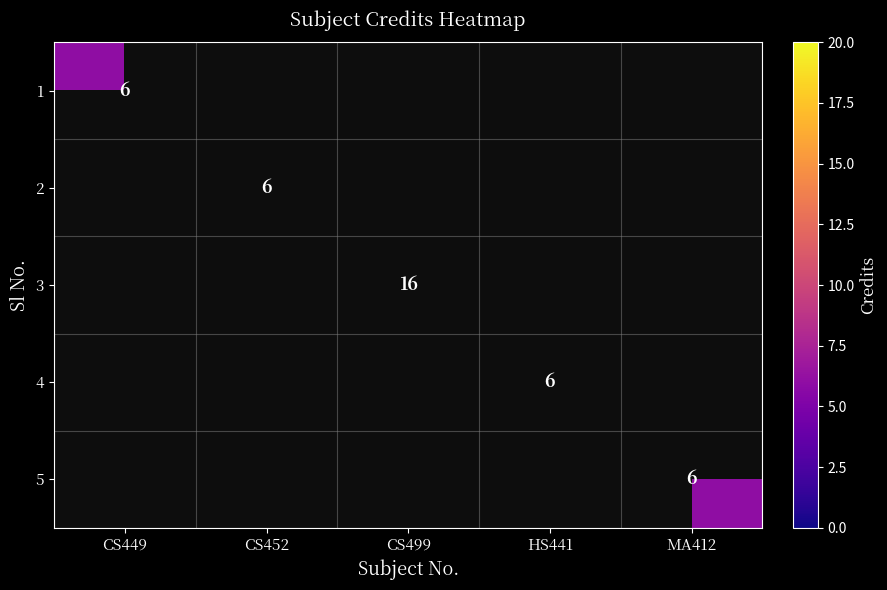

At which category does the chart reach its minimum across all series?

CS449